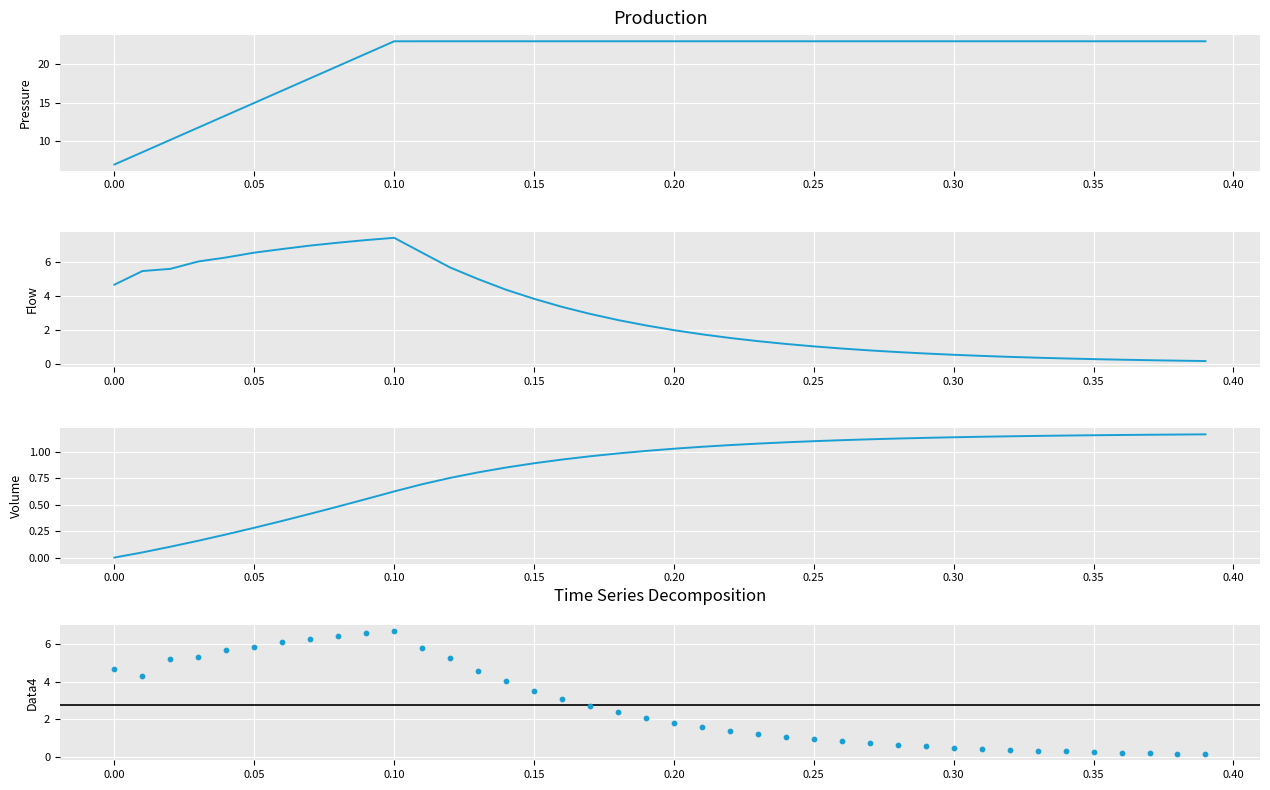

At how many categories does at least one series exceed 22?

30